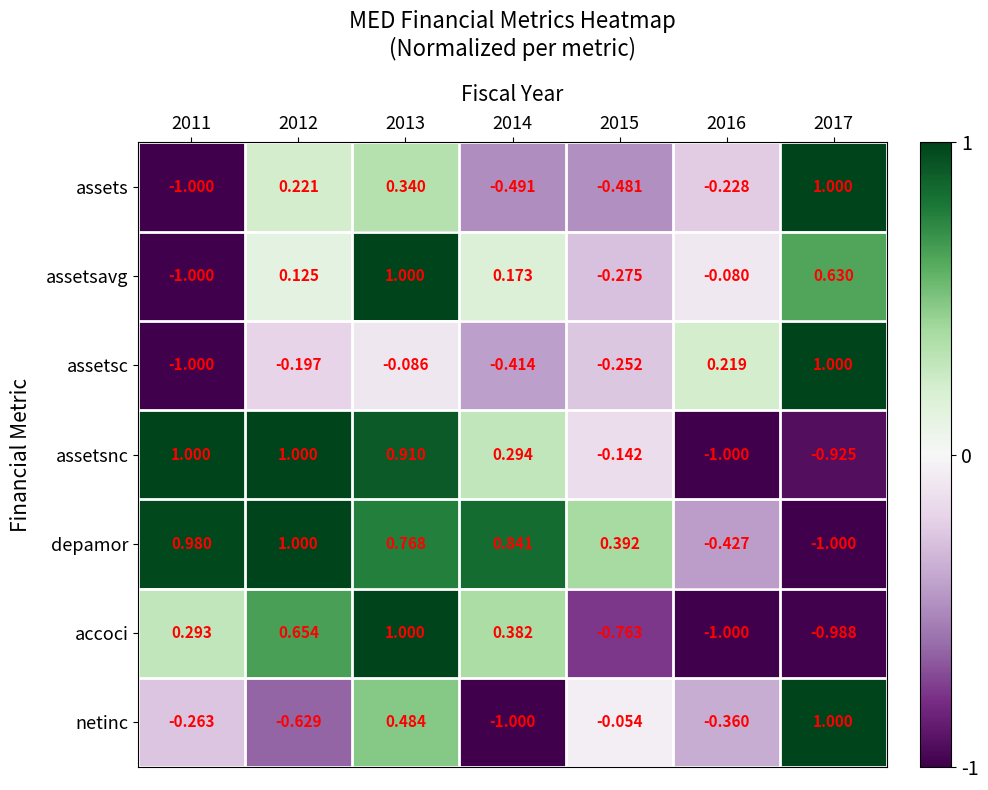

Between 2015 and 2016, which series saw the biggest shift?

assetsnc